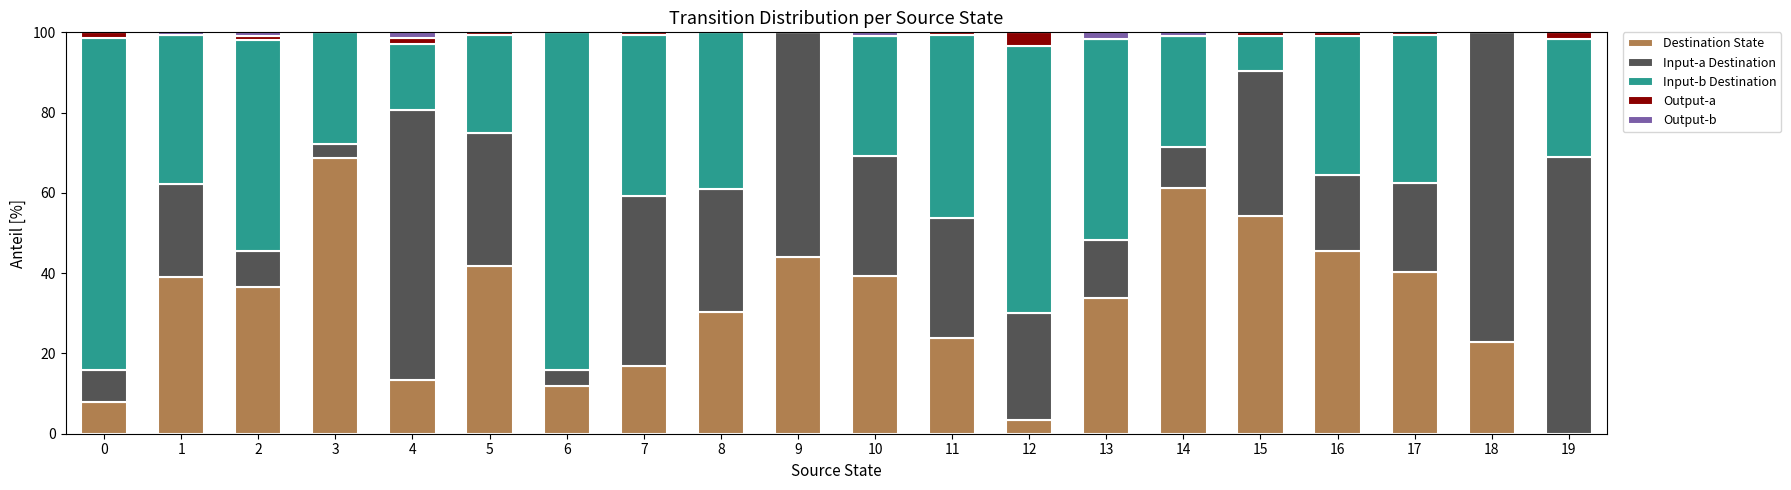

The value of Destination State at 11 is 23.8. True or false?

True